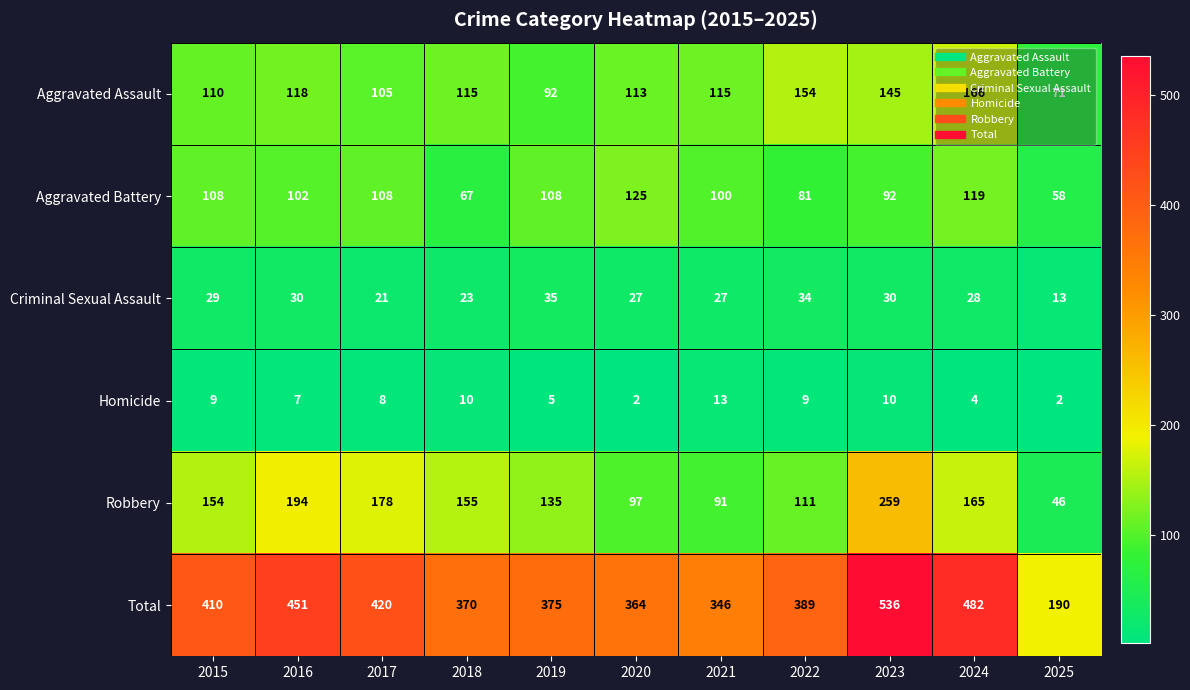

How many values in the Homicide series are below 8?

5